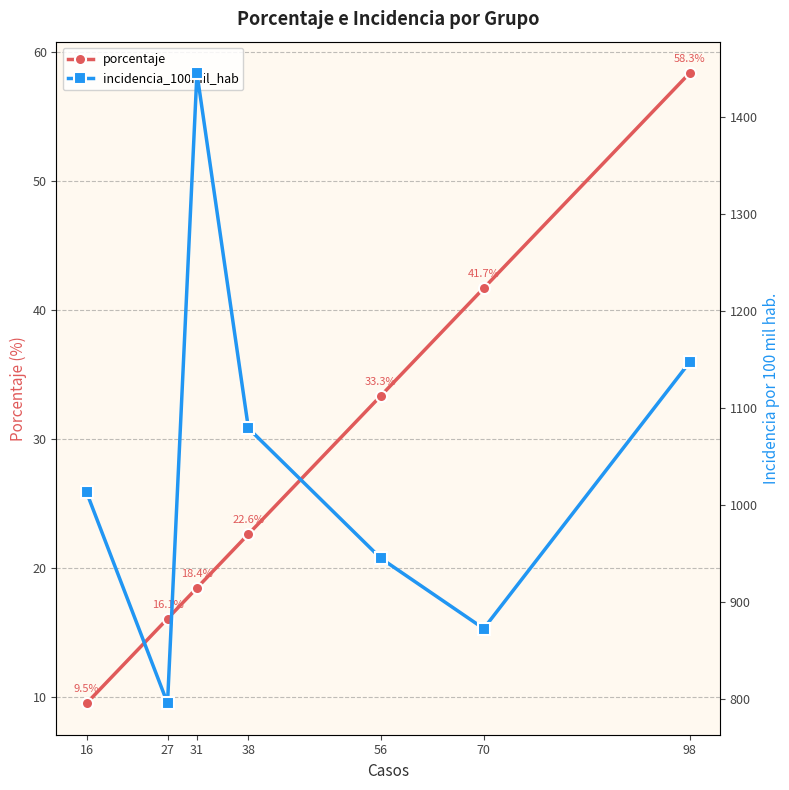

Reading left to right, list all the values displayed in this chart.

porcentaje: 9.5	16.1	18.4	22.6	33.3	41.7	58.3
incidencia_100mil_hab: 1012.7	795.3	1445.2	1078.9	944.8	872.3	1147.0